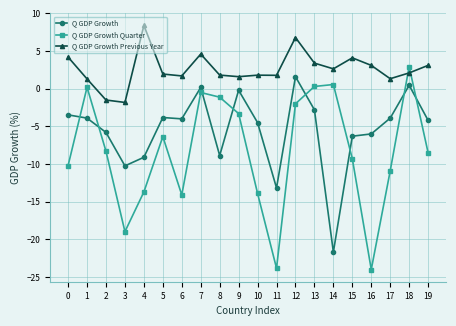

True or false: Q GDP Growth Previous Year and Q GDP Growth cross at least once.

False